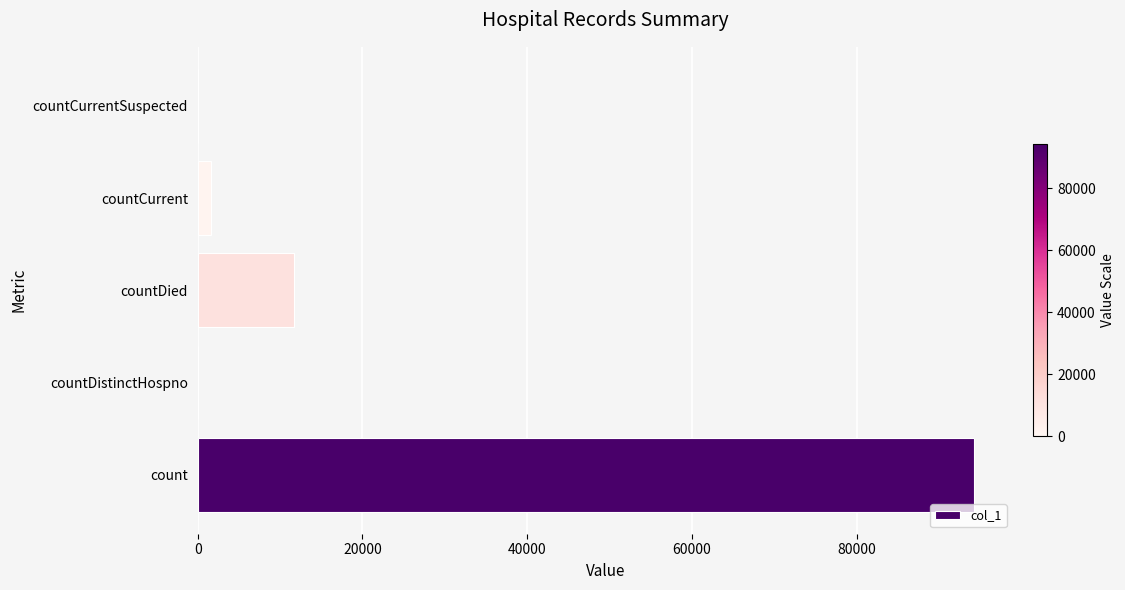

Does the chart contain stacked bars?

No